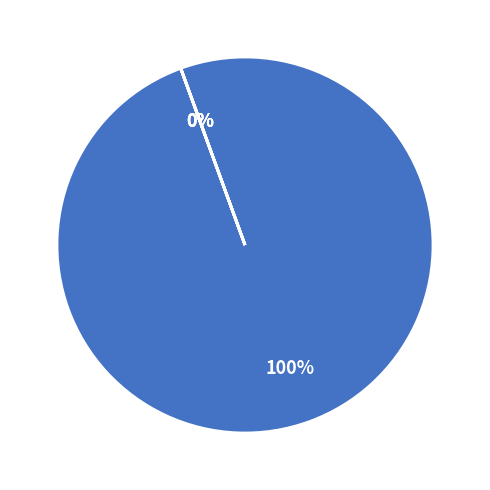

Is there any slice that represents more than half of the pie?

Yes